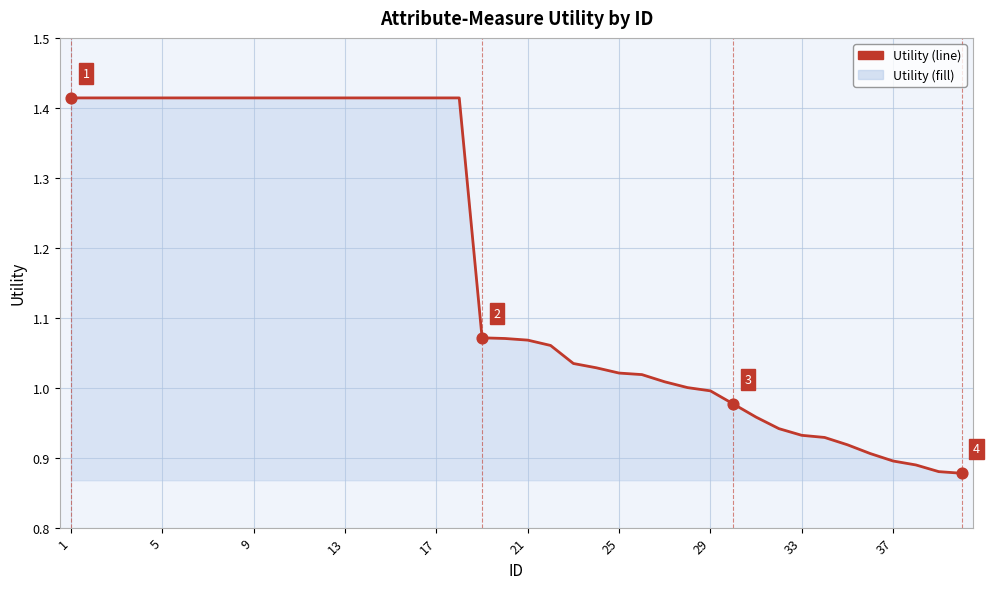

True or false: the data shows 0.9 at 37.

True